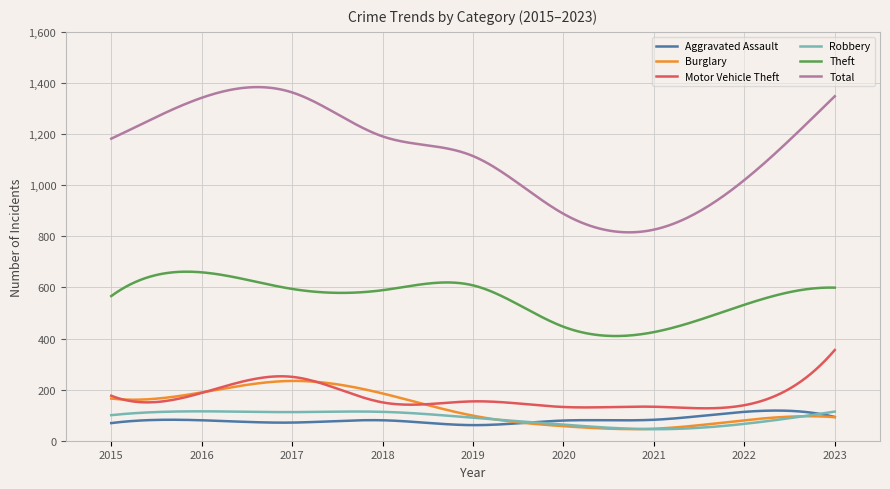

What are all the series names shown in the legend?

Aggravated Assault, Burglary, Motor Vehicle Theft, Robbery, Theft, Total